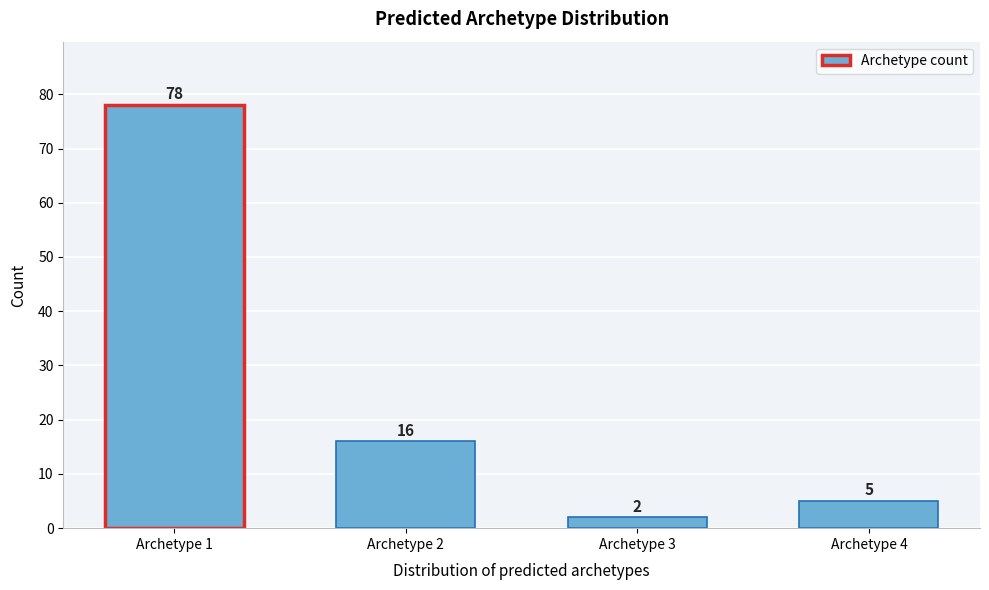

Reading right to left, transcribe all the data shown in this chart.

Archetype 4=5	Archetype 3=2	Archetype 2=16	Archetype 1=78